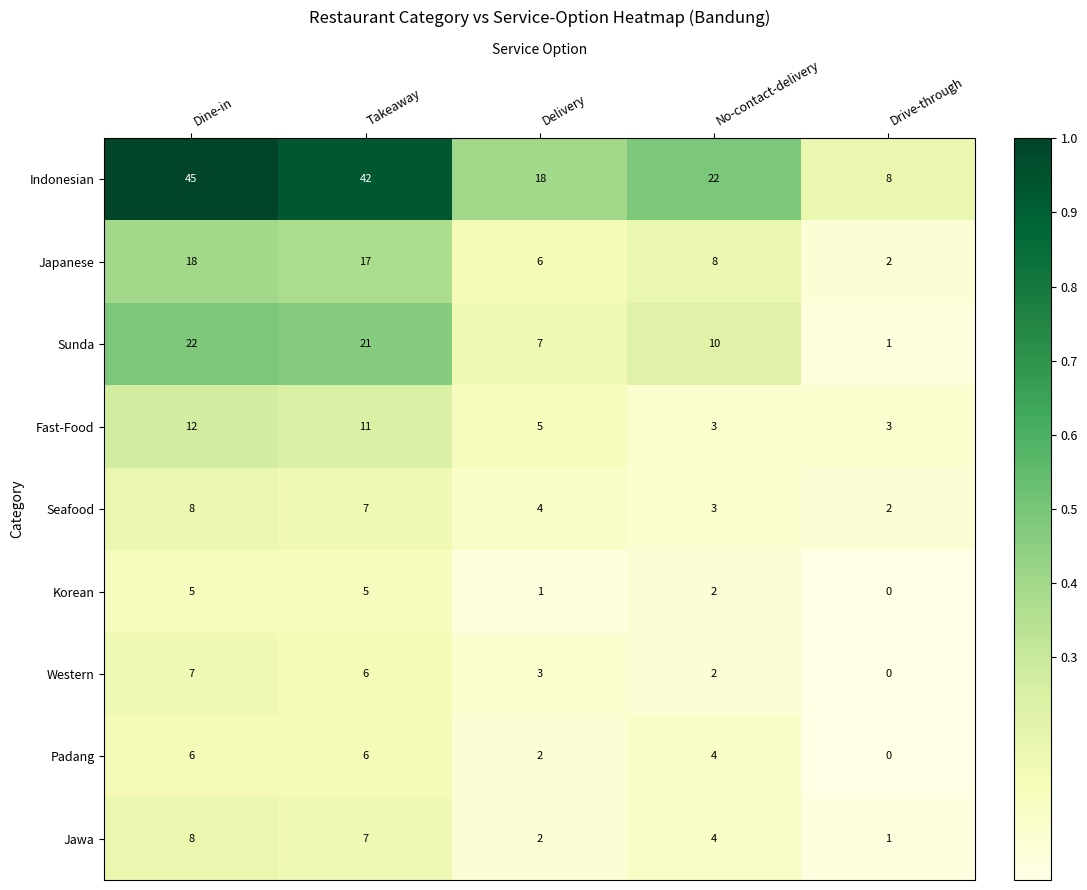

What is the sum of the Fast-Food values at Dine-in and Drive-through?

15